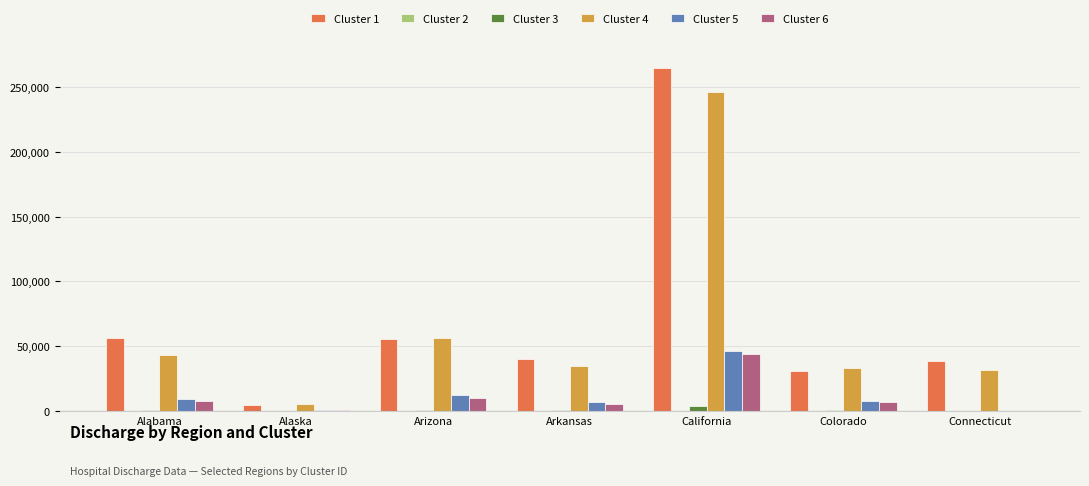

At which category is the sum across all series the highest?

California